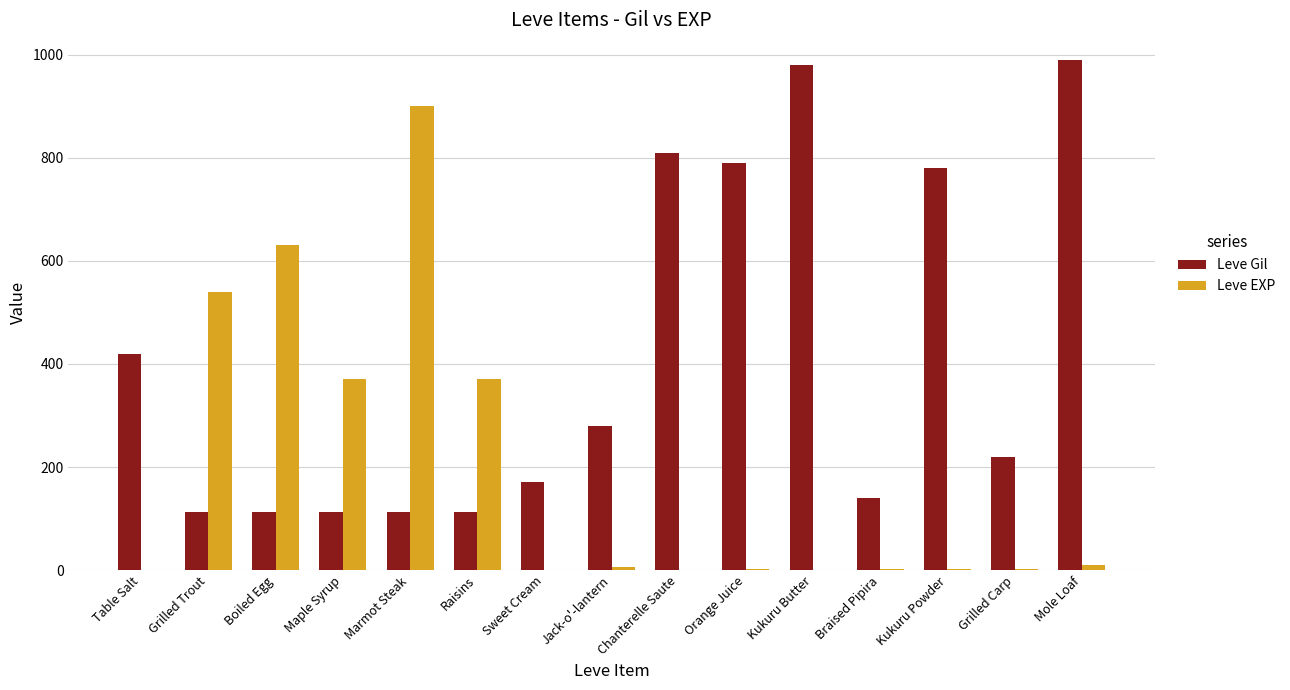

What is the maximum value for Leve Gil?

990